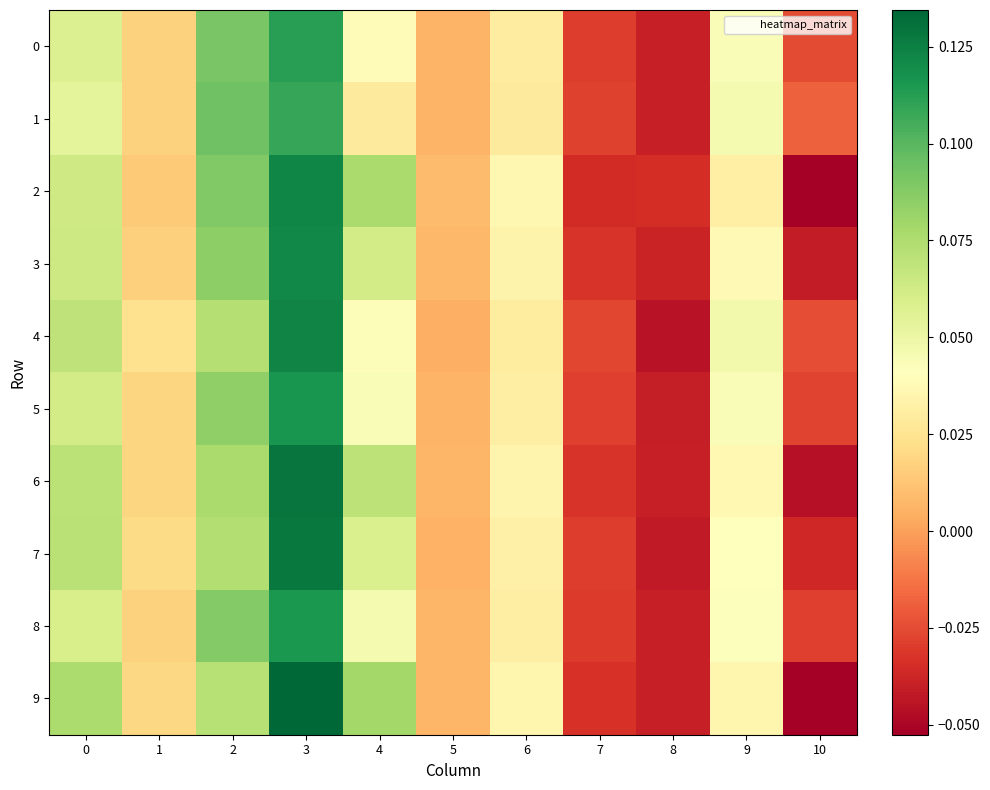

What is the greatest value displayed?

0.1